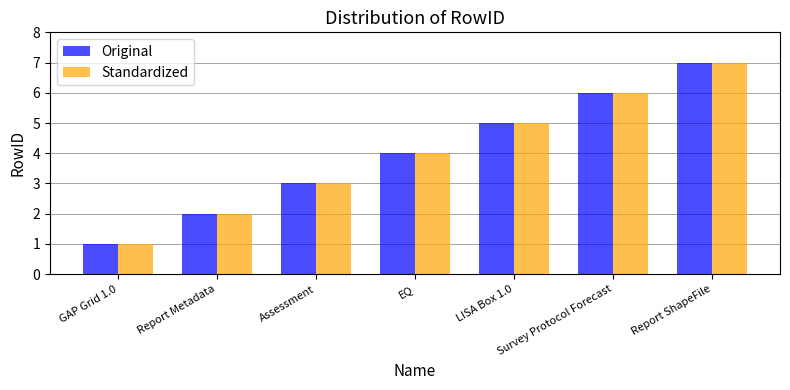

What is the difference between the maximum and minimum values in the Original series?

6